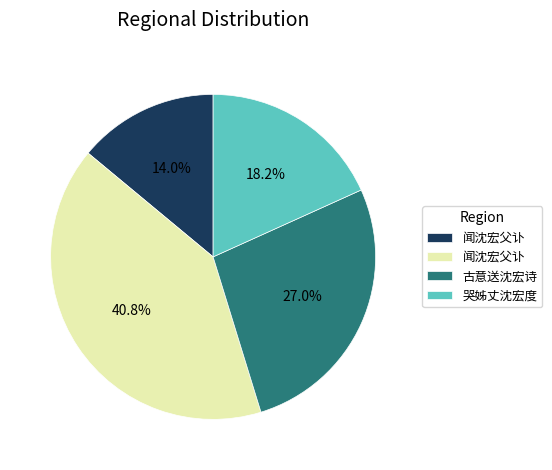

Count the number of slices in the pie.

4